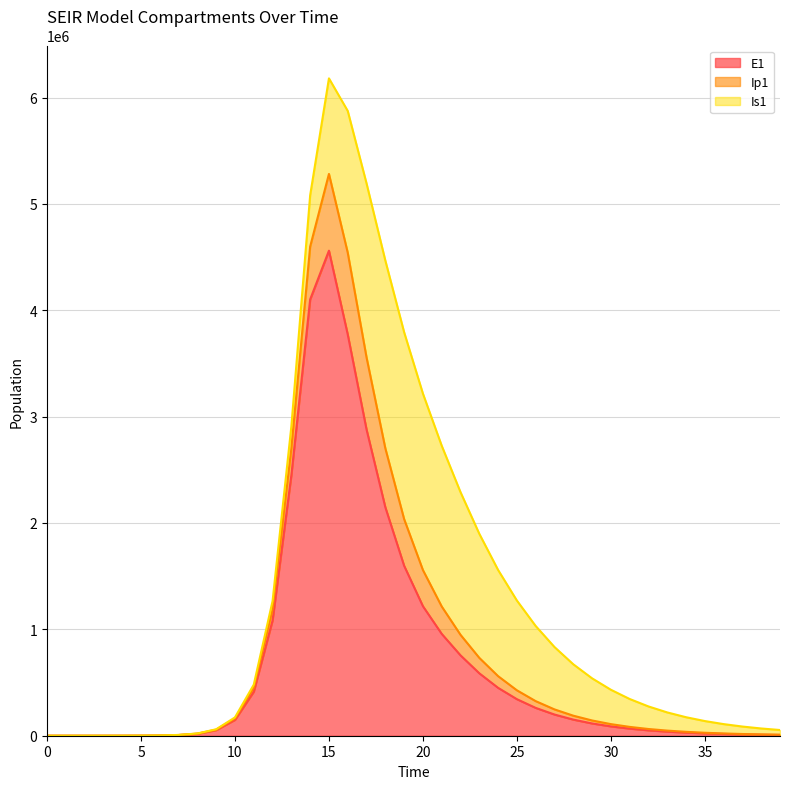

What is the difference between the second highest and second lowest values in the E1 series?

4101805.4